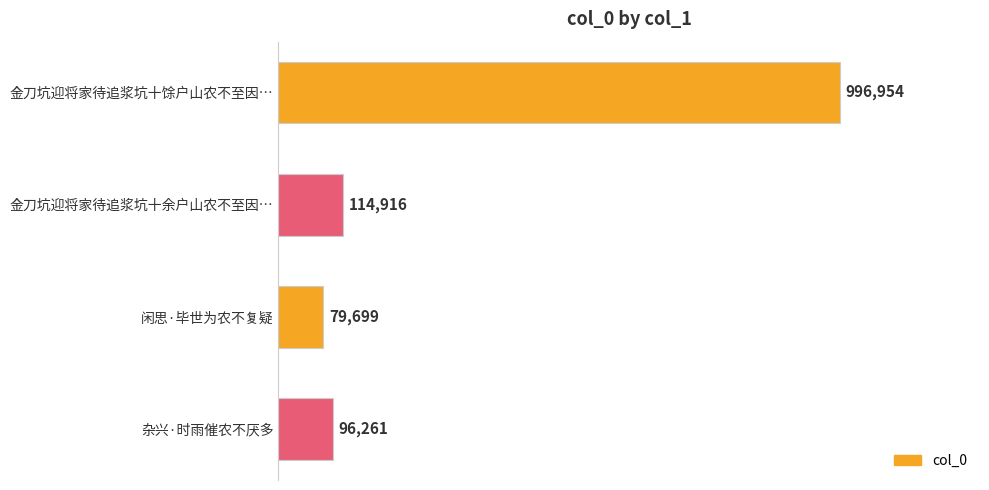

What is the difference between the maximum and minimum values?

917255